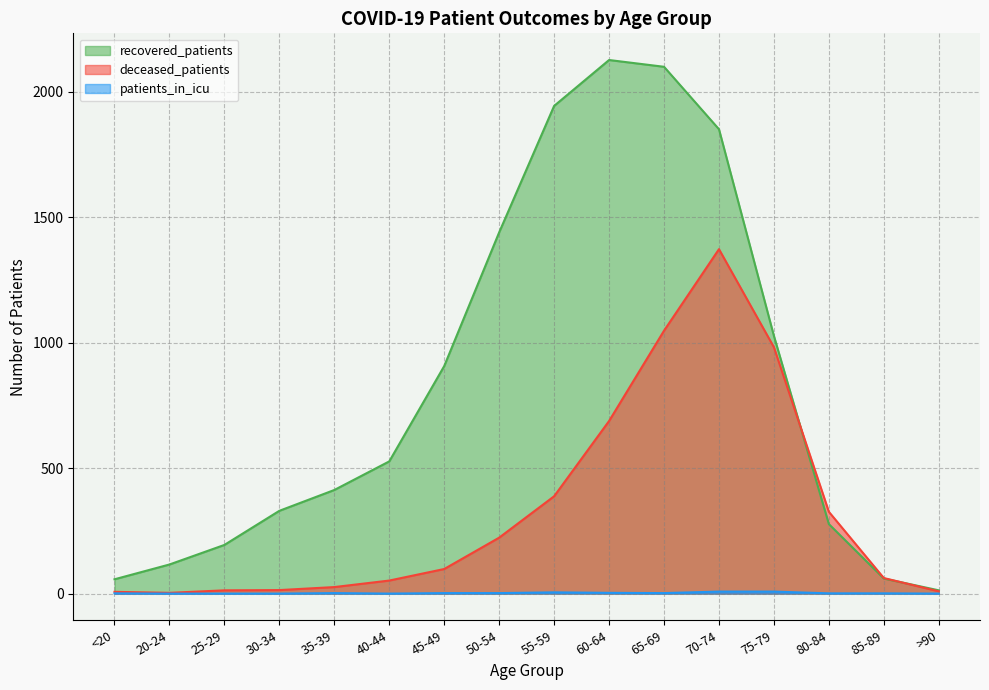

How many distinct data groups are displayed?

3